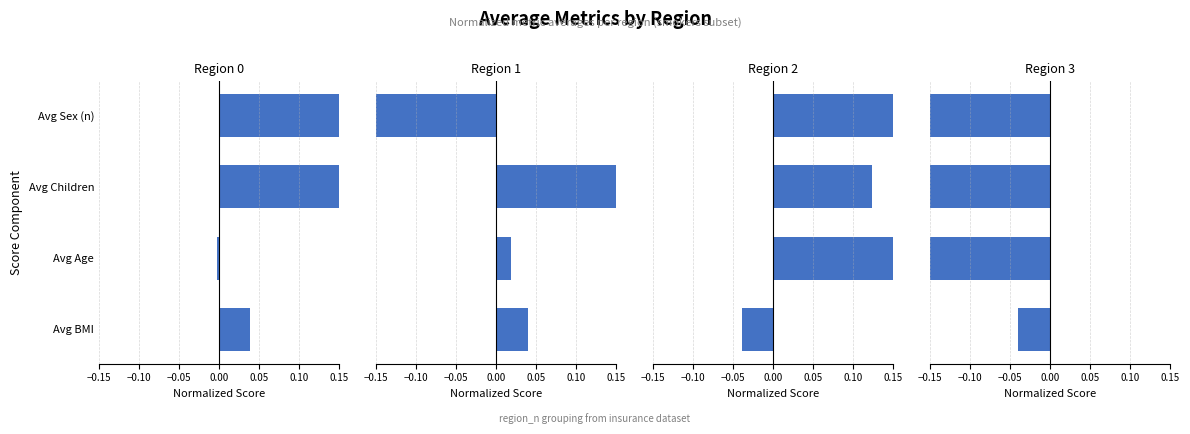

At how many categories does at least one series exceed 0?

4